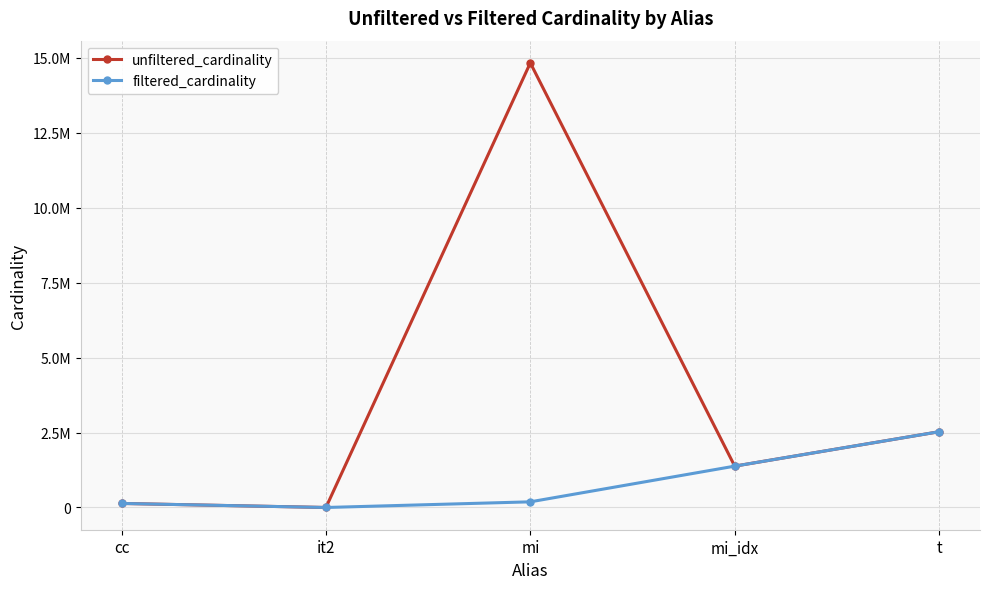

True or false: filtered_cardinality and unfiltered_cardinality intersect in this chart.

False